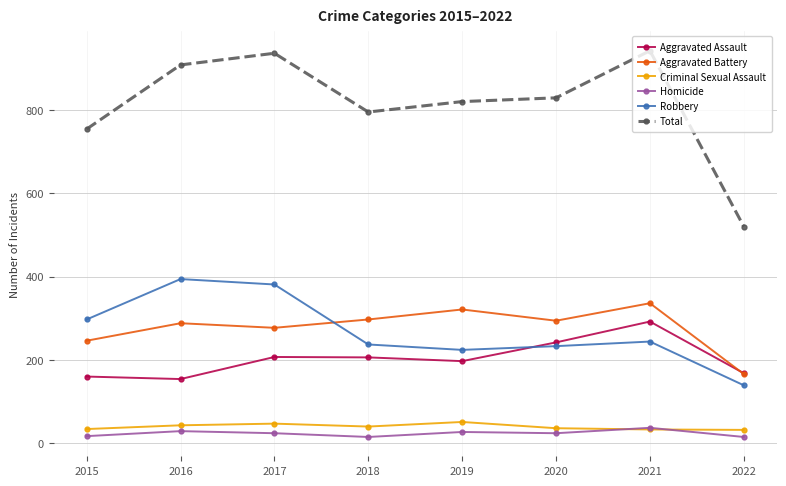

True or false: Aggravated Assault and Criminal Sexual Assault cross at least once.

False